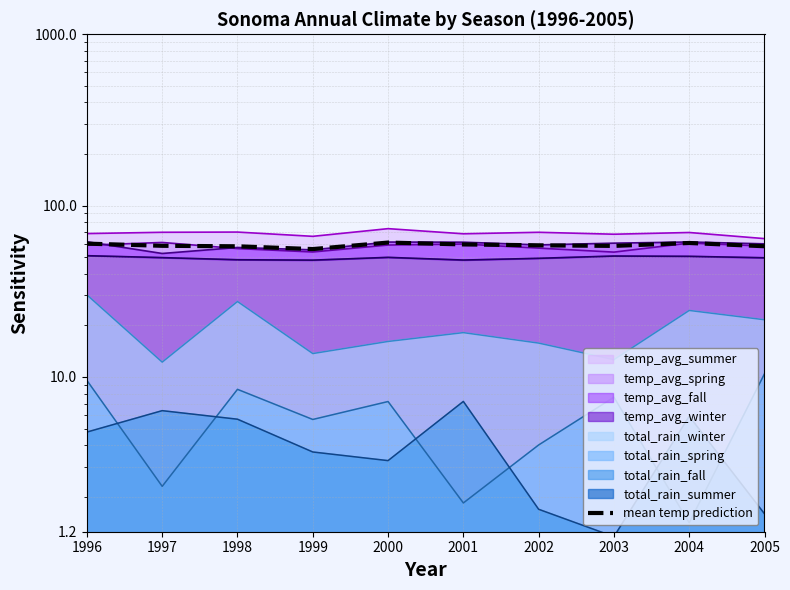

Rank the categories by value from lowest to highest.

1999, 1998, 2005, 2003, 1997, 2002, 2001, 1996, 2004, 2000